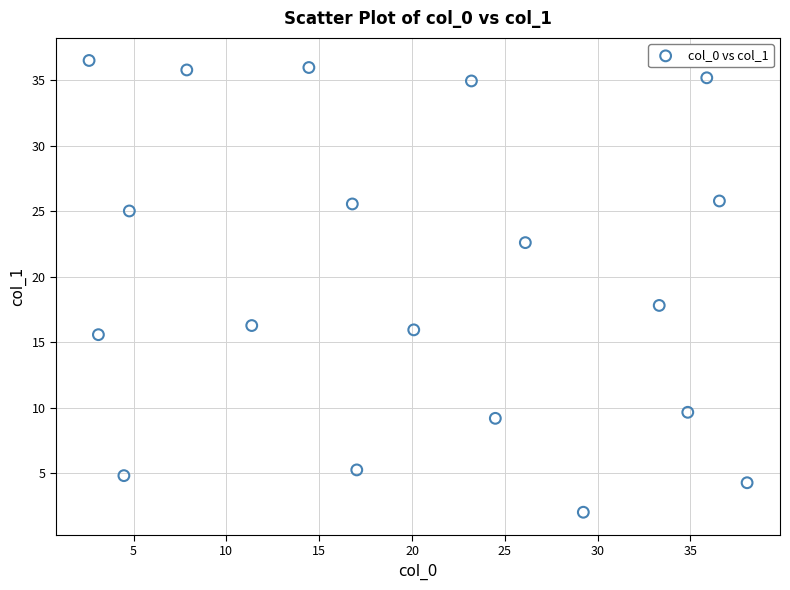

What Y value in the scatter plot is closest to 19?

17.8